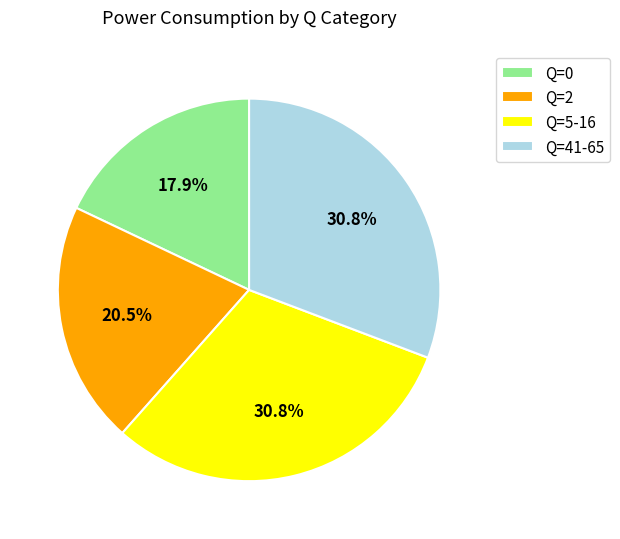

Is there a majority slice in this chart?

No